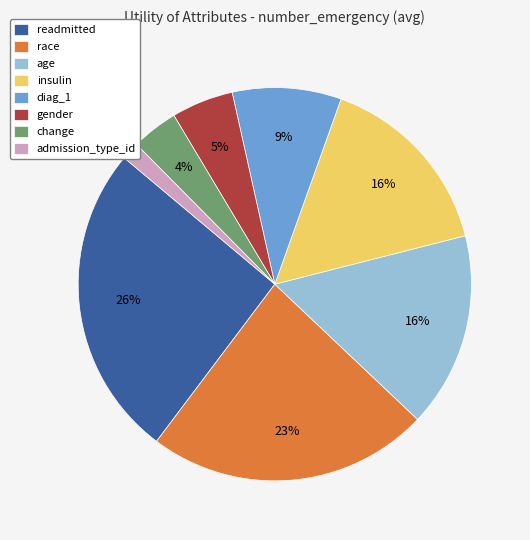

How many slices are in this pie chart?

8